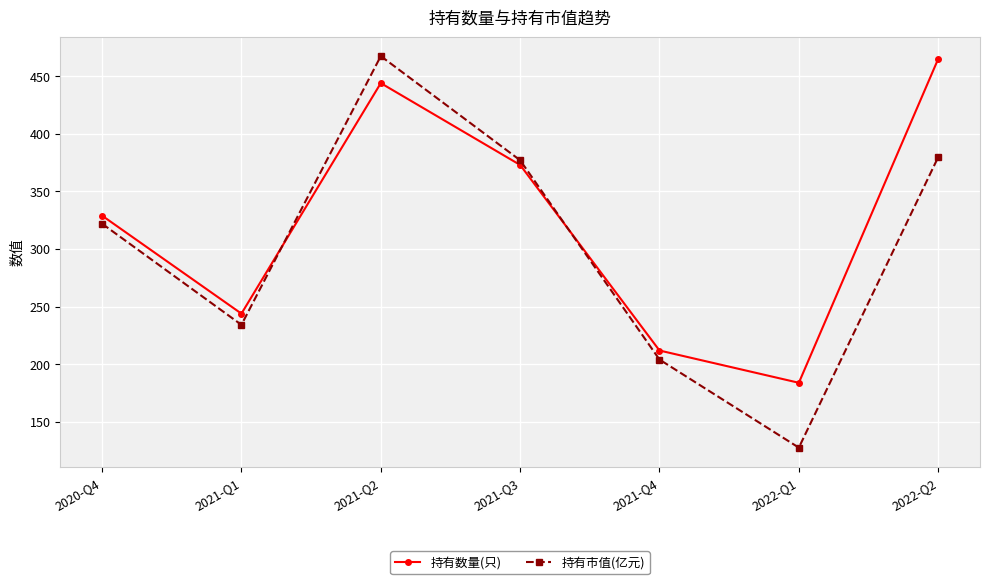

Does the chart have visible grid lines?

Yes